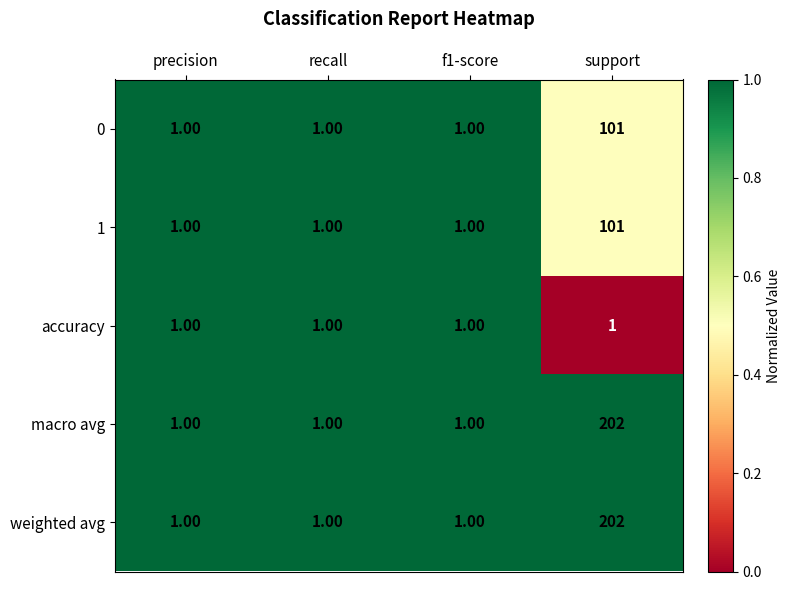

What is the difference between the highest and lowest values at support?

201